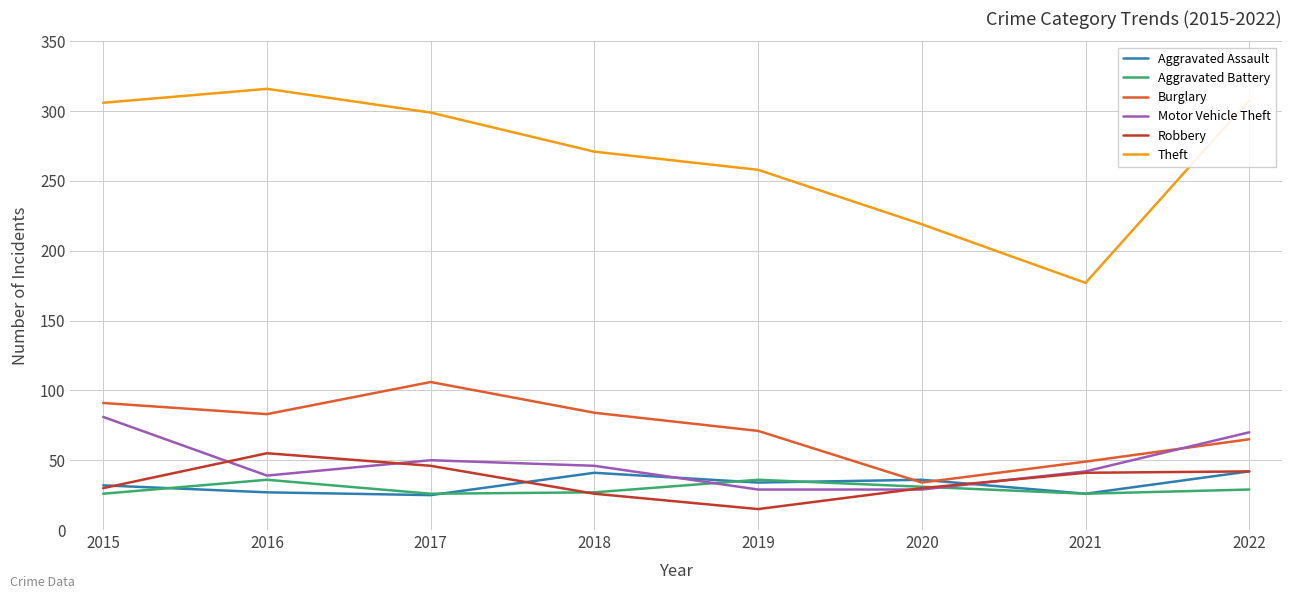

Which category has the lowest value in the Theft series?

2021